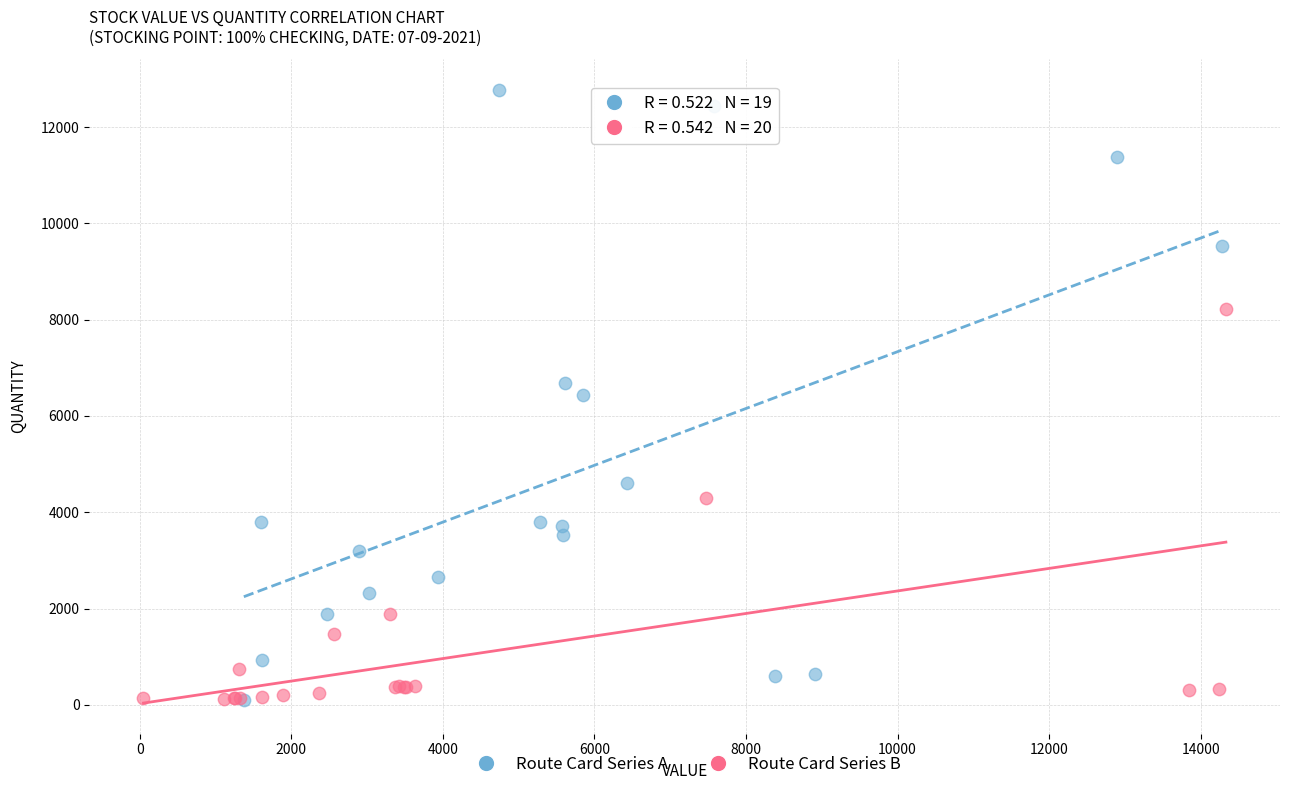

Which series has the widest spread of Y values?

Route Card Series A